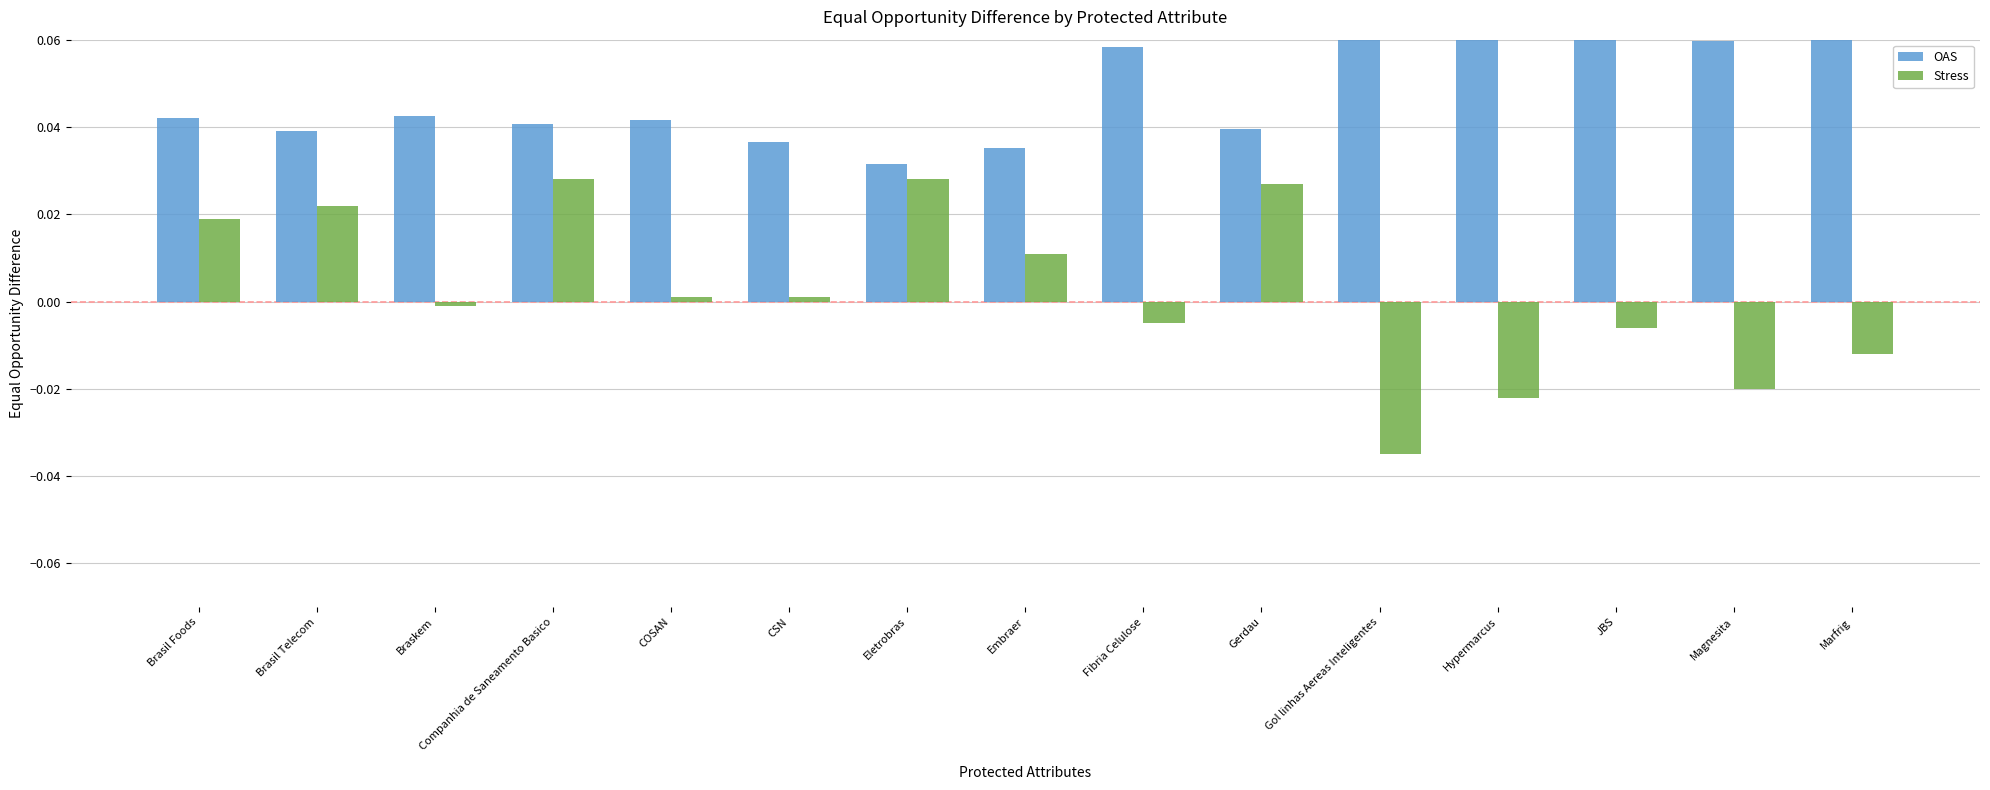

How many bars are there in total?

30